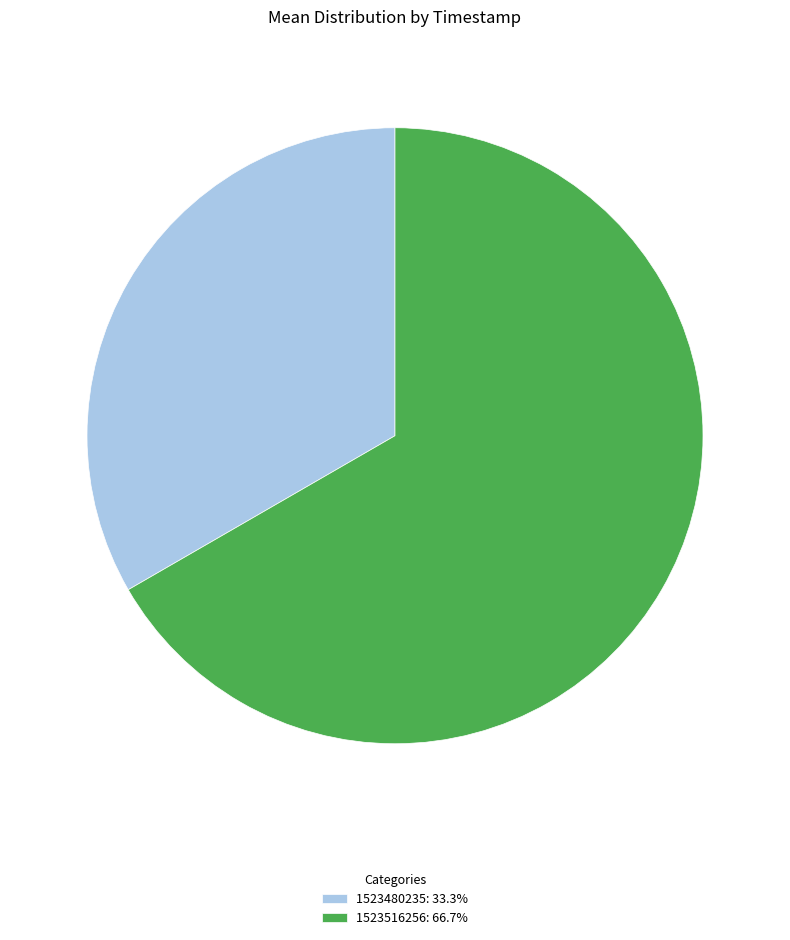

How many segments does this pie chart have?

2